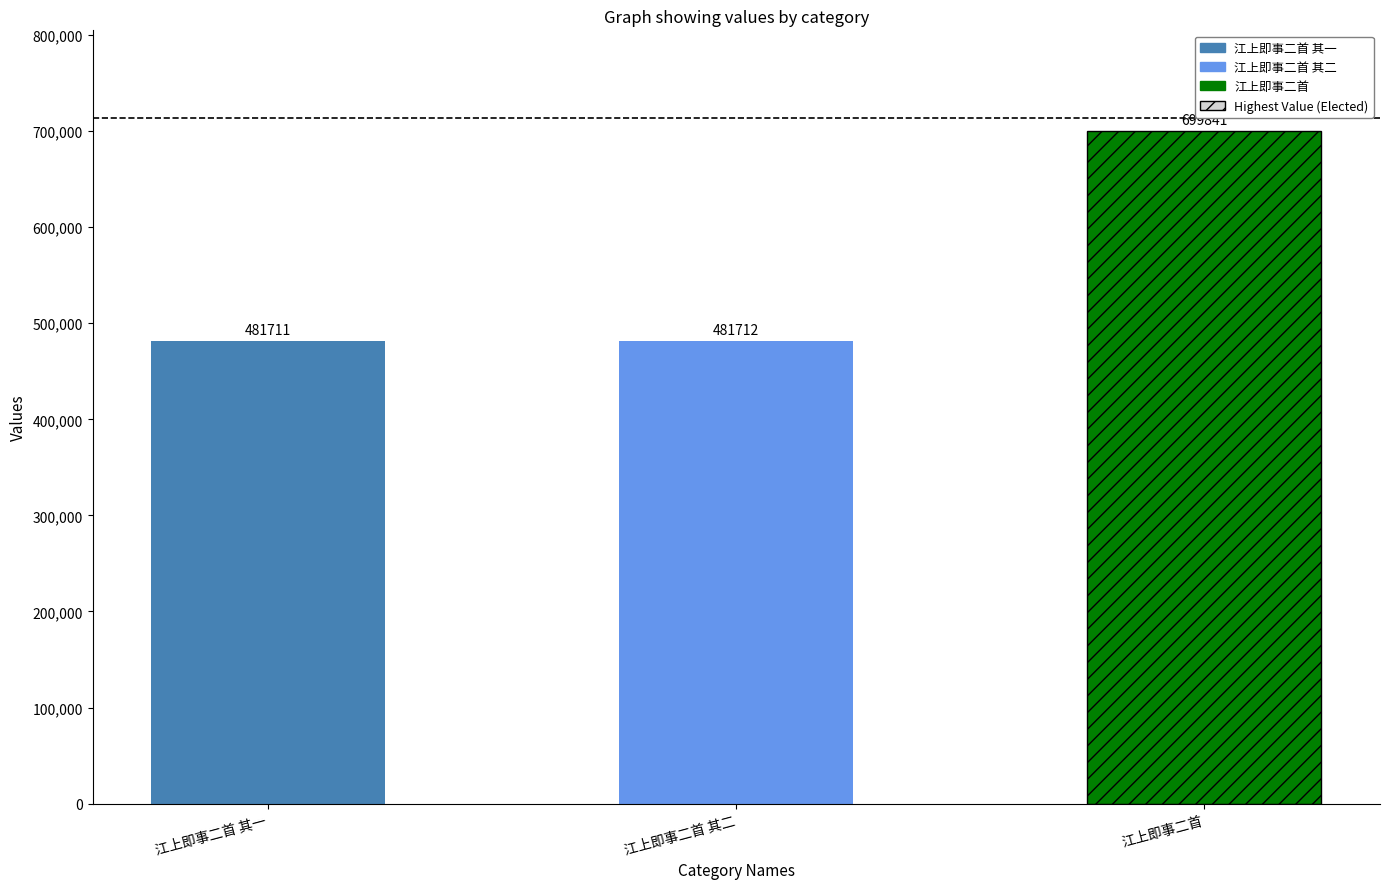

List the labels in order of value, smallest first.

江上即事二首 其一, 江上即事二首 其二, 江上即事二首